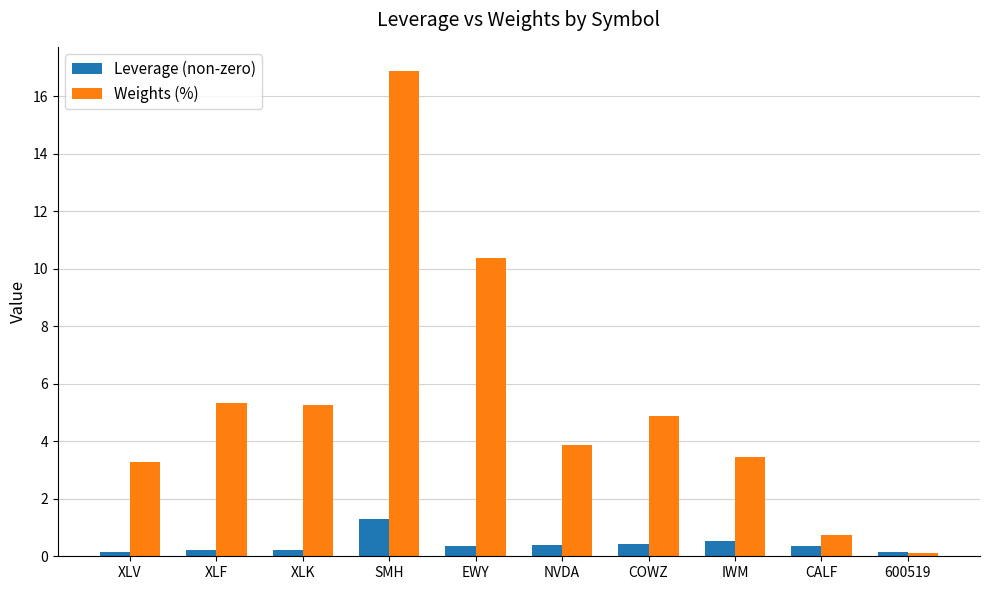

Which series has the widest spread of values?

Weights (%)